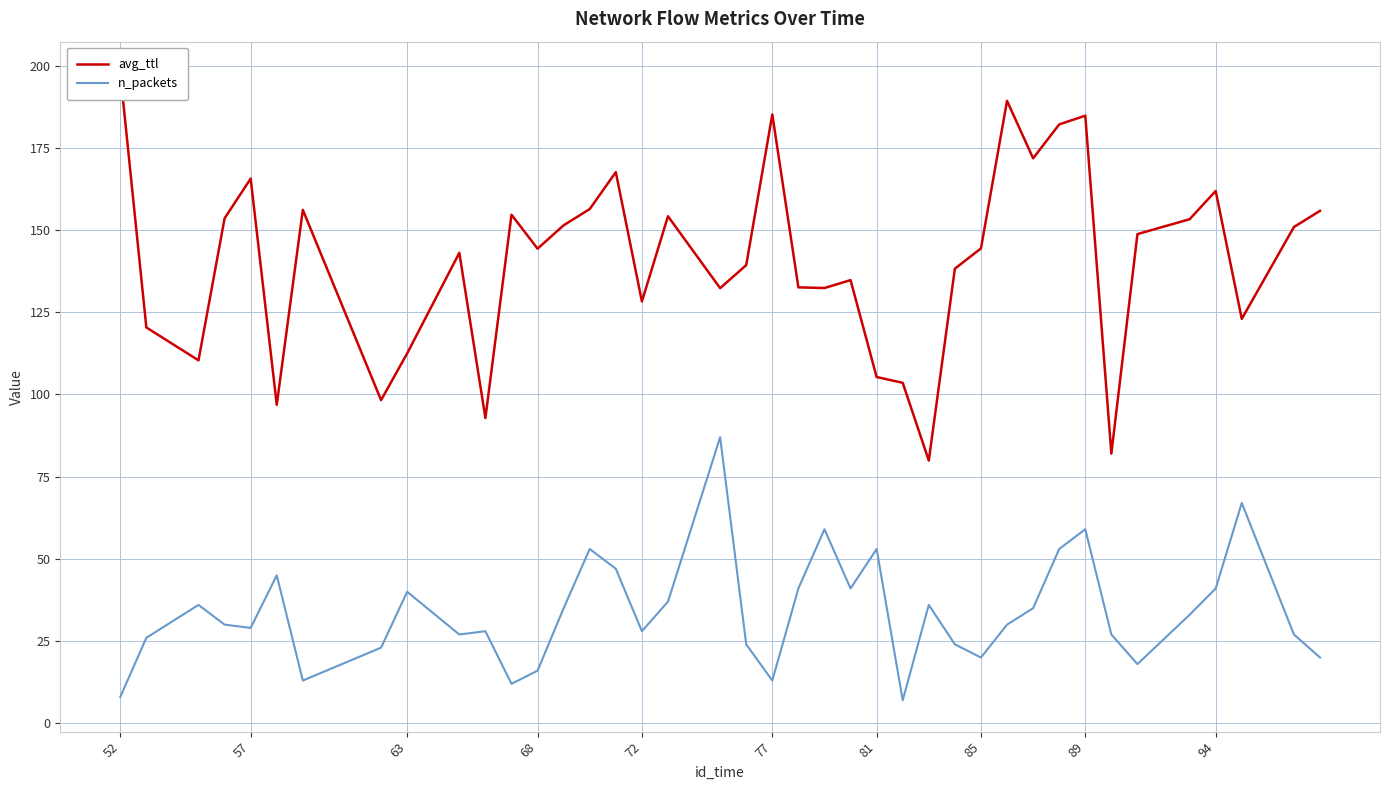

What is the minimum value for n_packets?

7